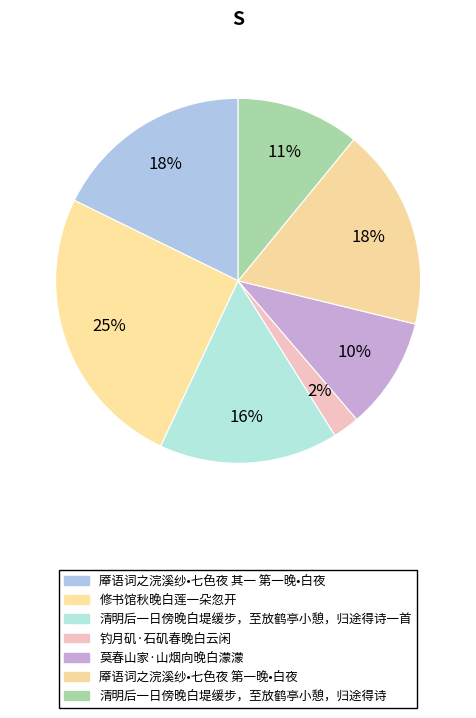

How many segments does this pie chart have?

7